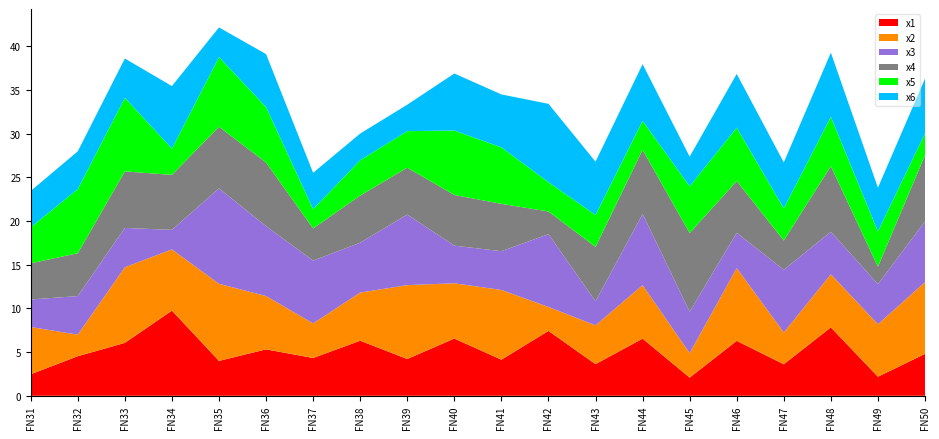

Reading left to right, what are all the values shown in this chart?

x1: 1=2.5	2=4.5	3=6.1	4=9.7	5=4.0	6=5.3	7=4.3	8=6.3	9=4.2	10=6.5	11=4.1	12=7.4	13=3.6	14=6.5	15=2.1	16=6.3	17=3.6	18=7.8	19=2.2	20=4.8
x2: 1=5.4	2=2.5	3=8.6	4=7.0	5=8.8	6=6.1	7=4.0	8=5.5	9=8.5	10=6.3	11=8.0	12=2.7	13=4.4	14=6.1	15=2.8	16=8.3	17=3.6	18=6.1	19=6.0	20=8.2
x3: 1=3.1	2=4.4	3=4.5	4=2.2	5=10.9	6=8.0	7=7.2	8=5.7	9=8.1	10=4.3	11=4.4	12=8.3	13=2.7	14=8.1	15=4.7	16=4.0	17=7.2	18=4.9	19=4.6	20=6.9
x4: 1=4.1	2=4.9	3=6.5	4=6.3	5=7.1	6=7.3	7=3.7	8=5.4	9=5.4	10=5.8	11=5.4	12=2.6	13=6.2	14=7.4	15=9.0	16=5.9	17=3.4	18=7.5	19=2.0	20=7.6
x5: 1=4.1	2=7.3	3=8.4	4=3.0	5=8.0	6=6.3	7=2.2	8=4.0	9=4.2	10=7.4	11=6.5	12=3.4	13=3.6	14=3.3	15=5.4	16=6.1	17=3.7	18=5.7	19=4.0	20=2.5
x6: 1=4.2	2=4.3	3=4.5	4=7.2	5=3.4	6=6.1	7=4.2	8=3.0	9=3.0	10=6.5	11=6.1	12=9.0	13=6.1	14=6.5	15=3.4	16=6.1	17=5.2	18=7.3	19=5.0	20=6.3